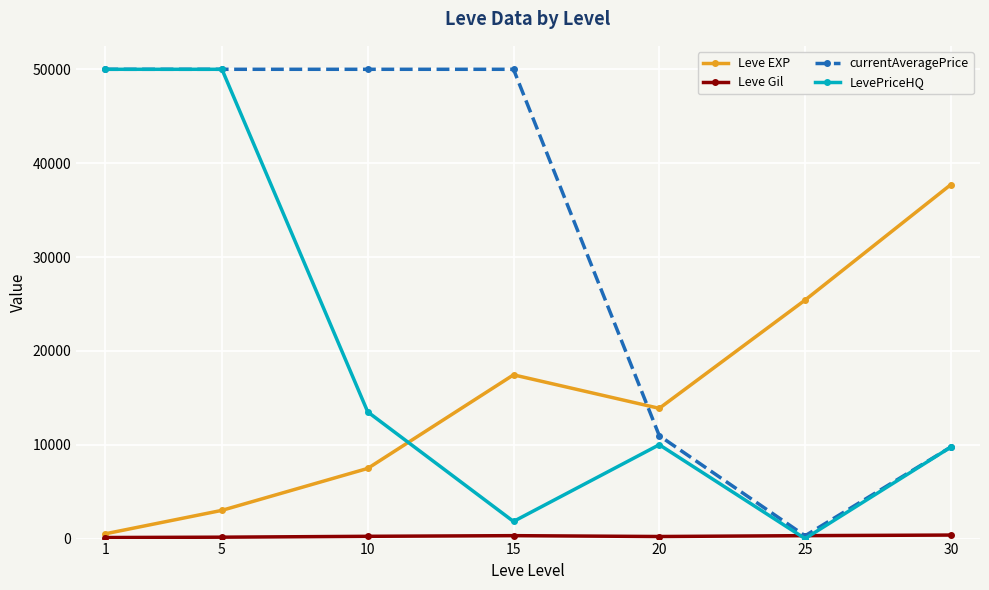

What is the approximate value of Leve EXP at 25?

25410.0